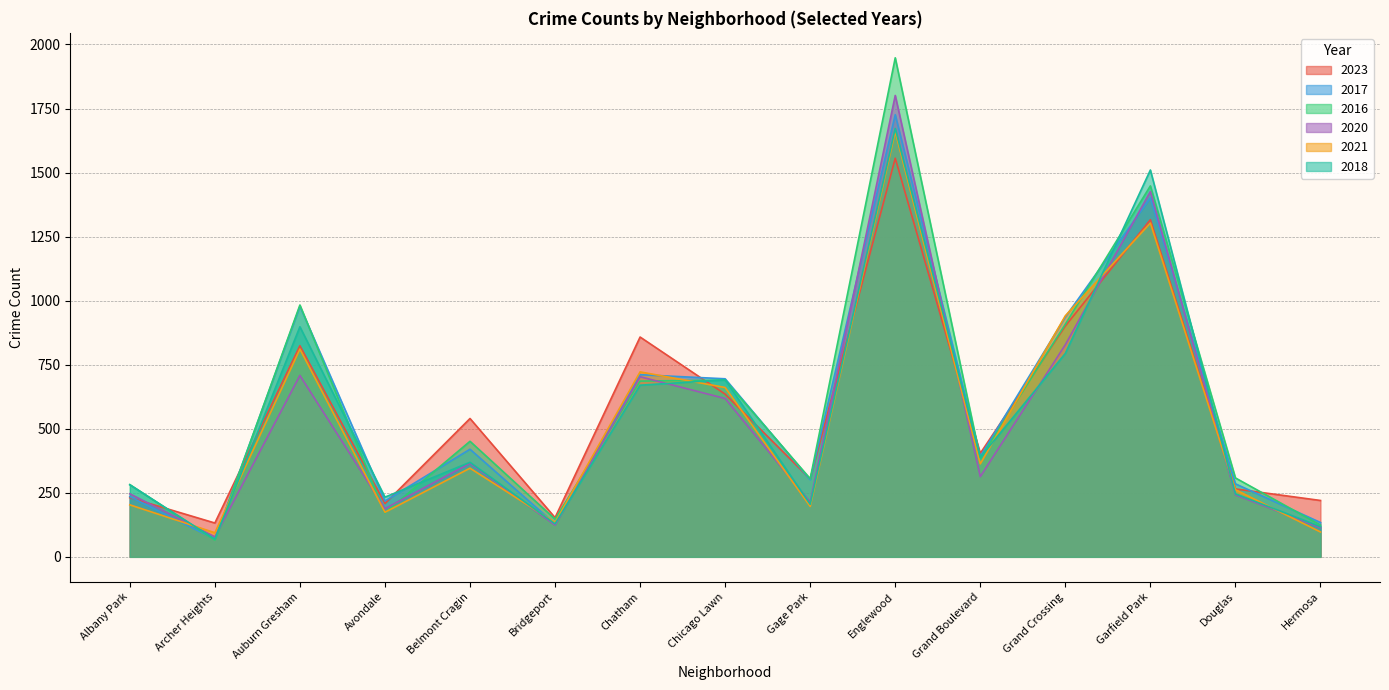

In 2021, how many points are lower than both neighbors (excluding endpoints)?

5